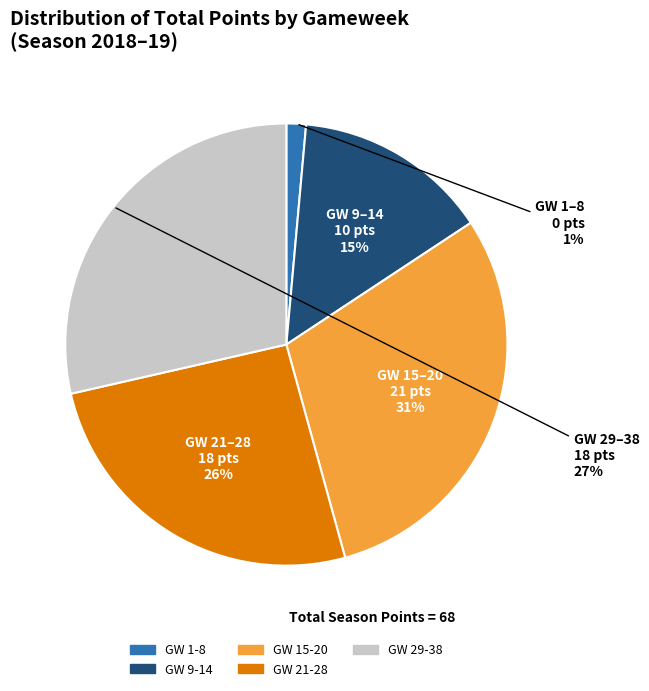

True or false: Round 9 accounts for 27% of the total.

False